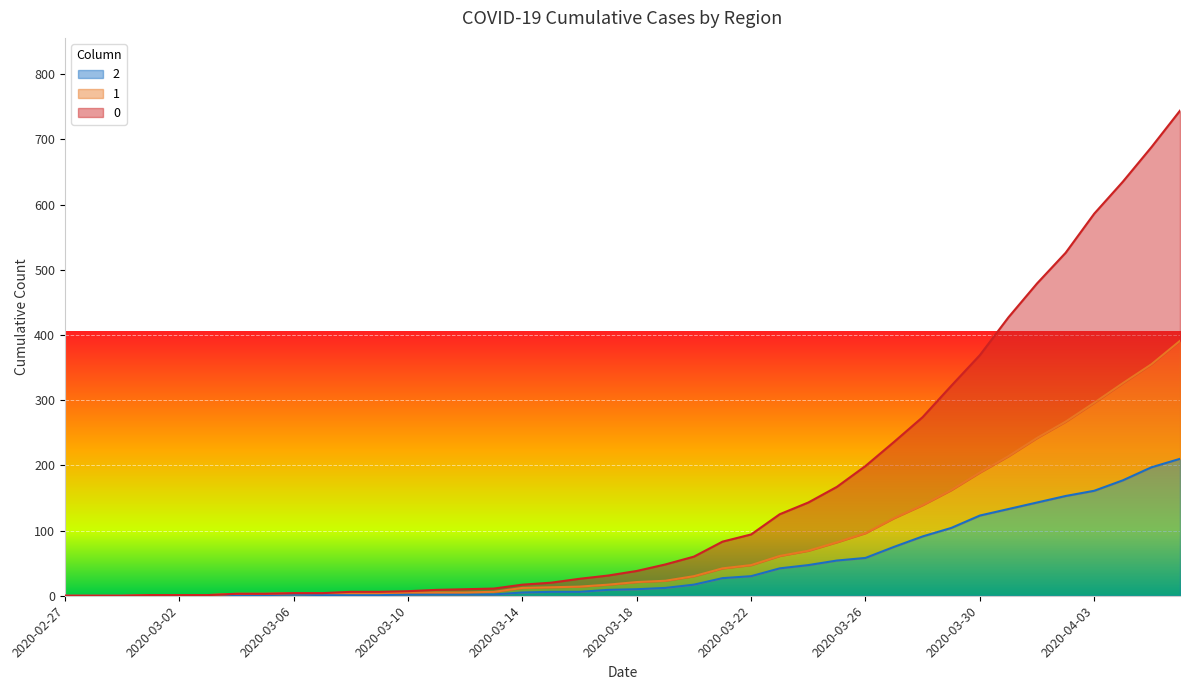

What value does the 2 series have at 2020-03-02?

1